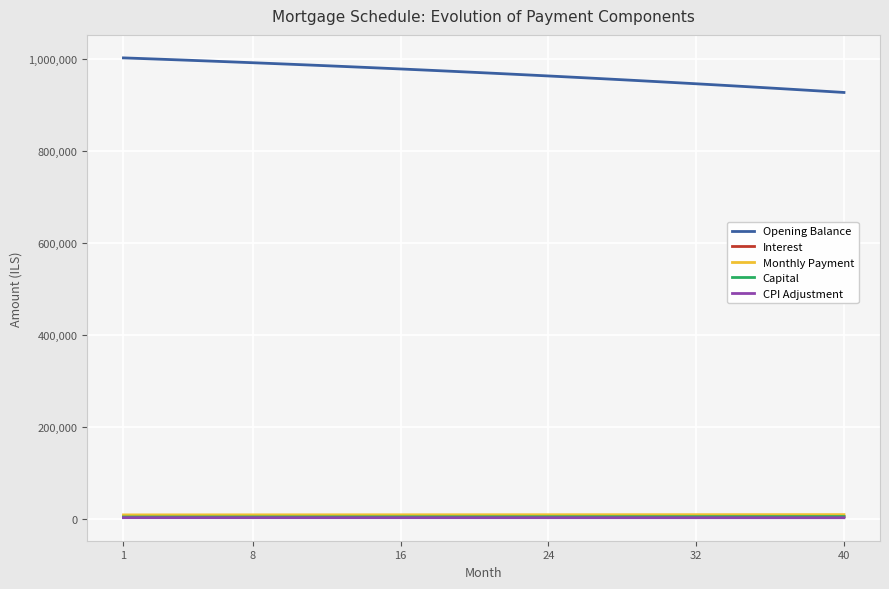

What are all the series names shown in the legend?

Opening Balance, Interest, Monthly Payment, Capital, CPI Adjustment